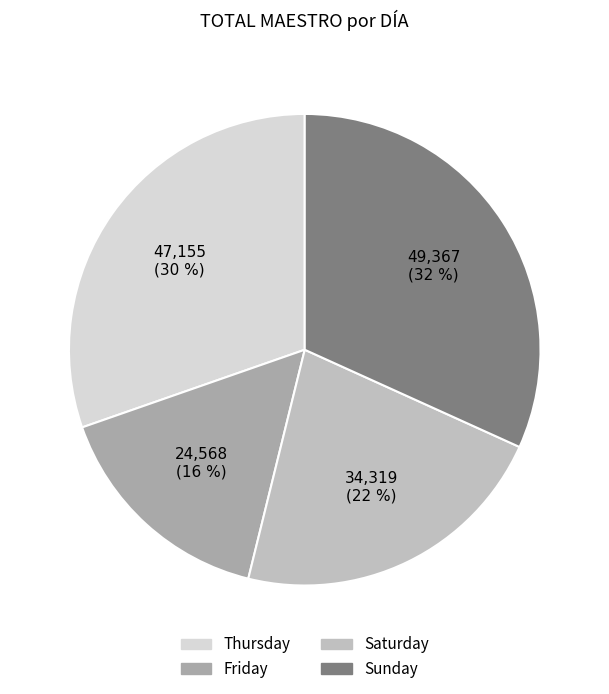

Which slice is the largest?

Sunday